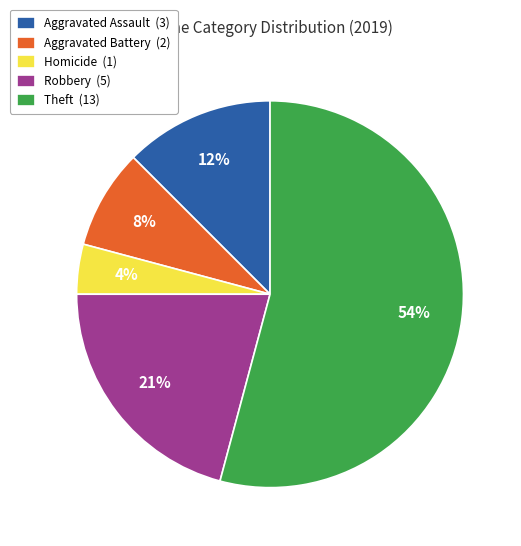

To the nearest percent, what is the average slice percentage?

20%